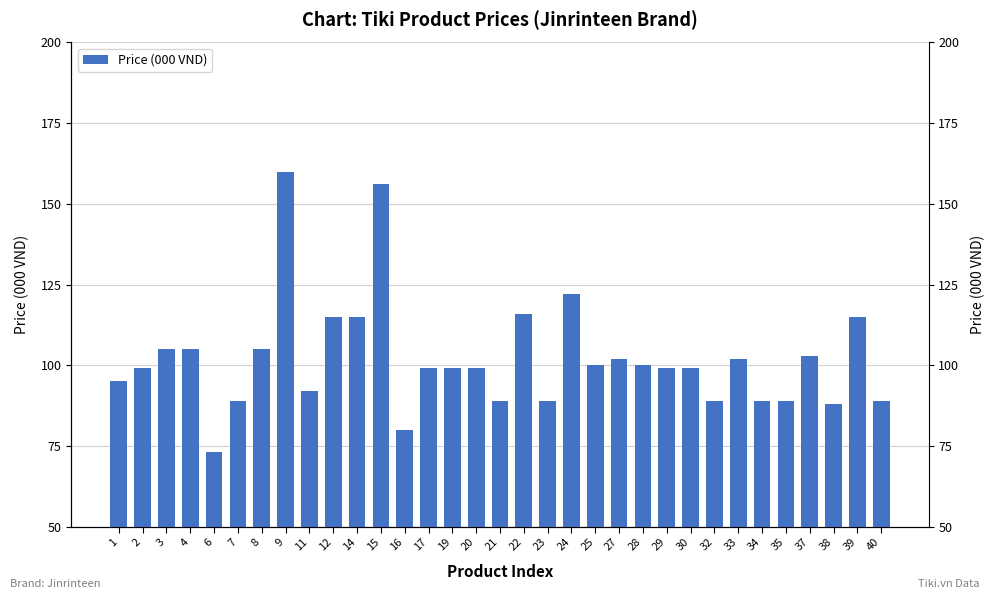

What is the greatest value displayed?

160